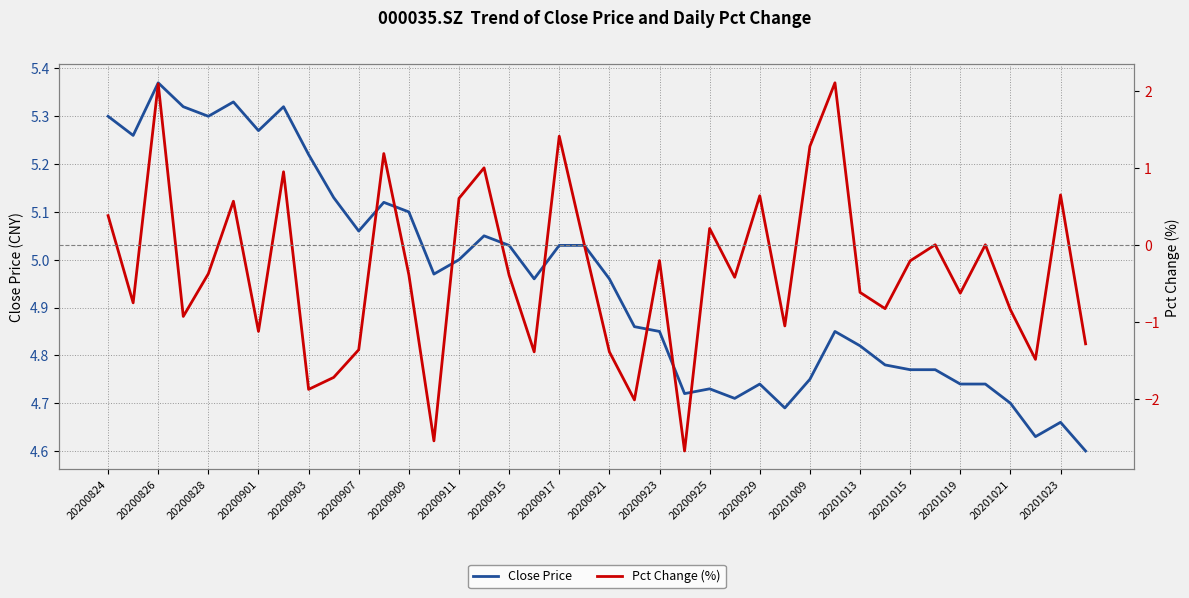

The value of Close Price at 20201015 is 7.5. True or false?

False